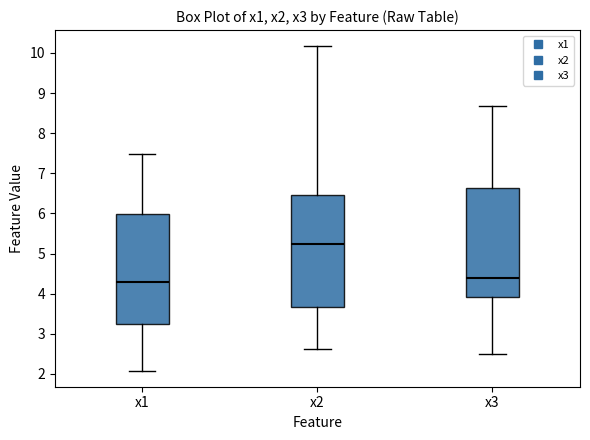

Reading left to right, read every box against the y-axis: the position of its median line, the range the box covers, and the ends of its whiskers. The values are not printed on the chart, so give them approximately, as read against the axis.

x1: median 4.3, box 3.2 to 6.0, whiskers 2.1 to 7.5
x2: median 5.2, box 3.7 to 6.5, whiskers 2.6 to 10.2
x3: median 4.4, box 3.9 to 6.6, whiskers 2.5 to 8.7